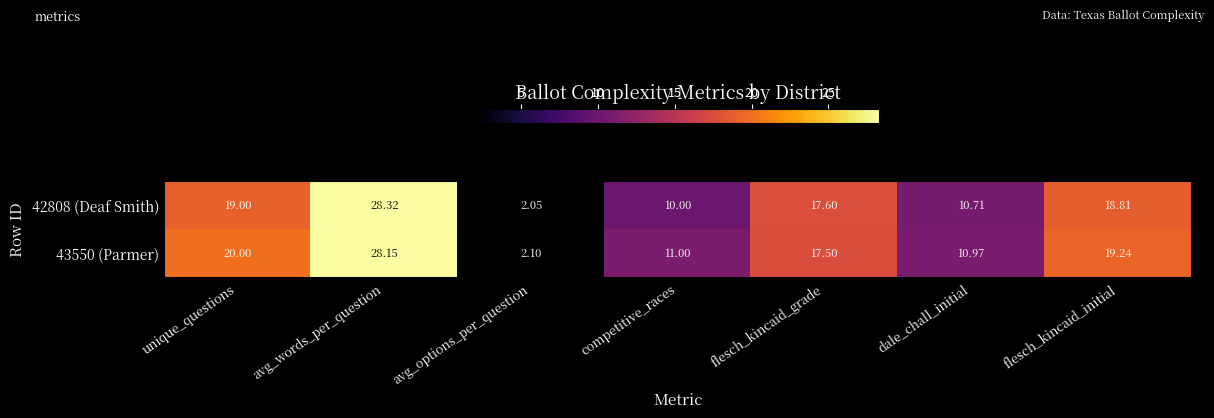

List the labels in order of 43550 (Parmer) value, largest first.

avg_words_per_question, unique_questions, flesch_kincaid_initial, flesch_kincaid_grade, competitive_races, dale_chall_initial, avg_options_per_question